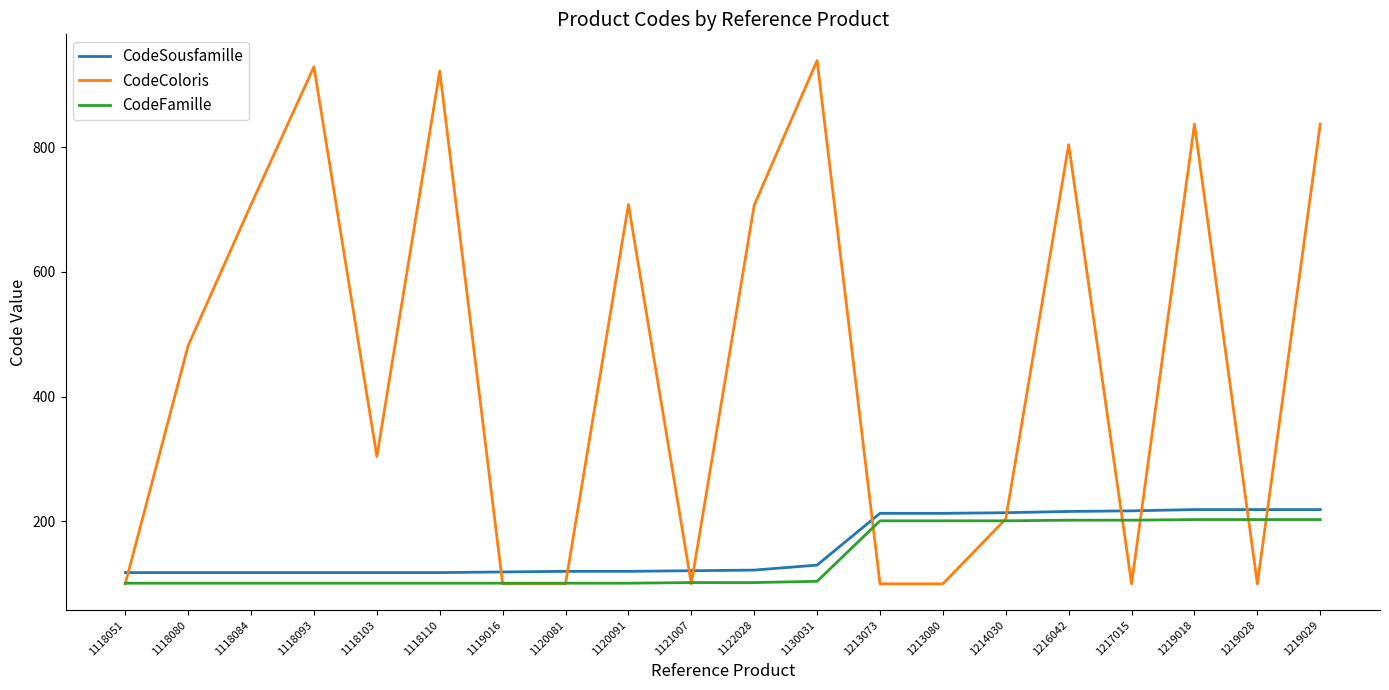

Which series ends up on top after the final intersection of CodeSousfamille and CodeColoris?

CodeColoris